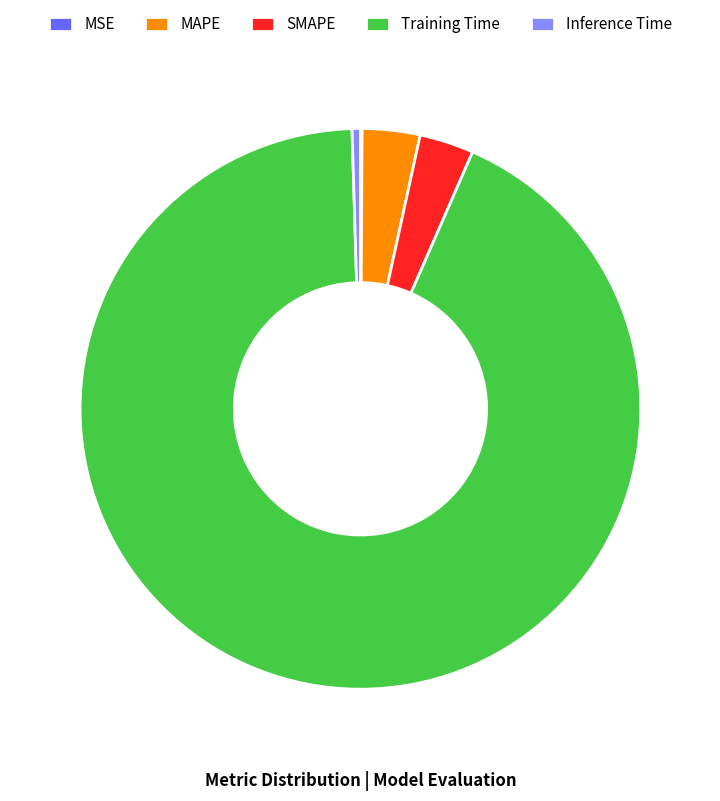

Is there a majority slice in this chart?

Yes